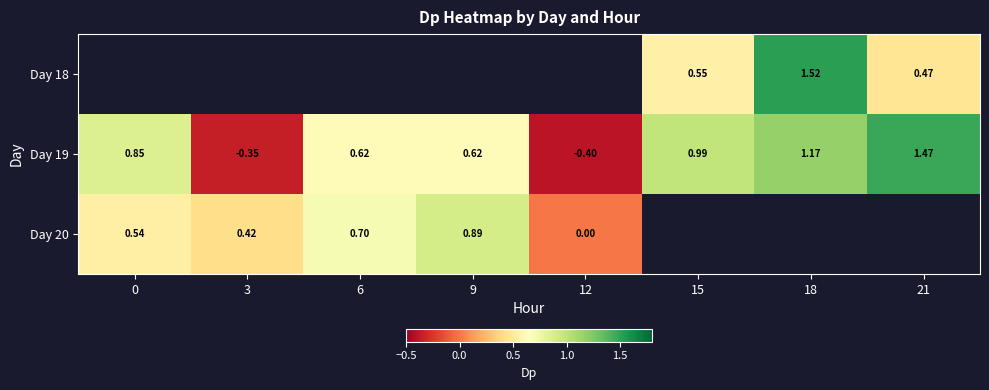

Which has a higher value, 3 or 15?

15